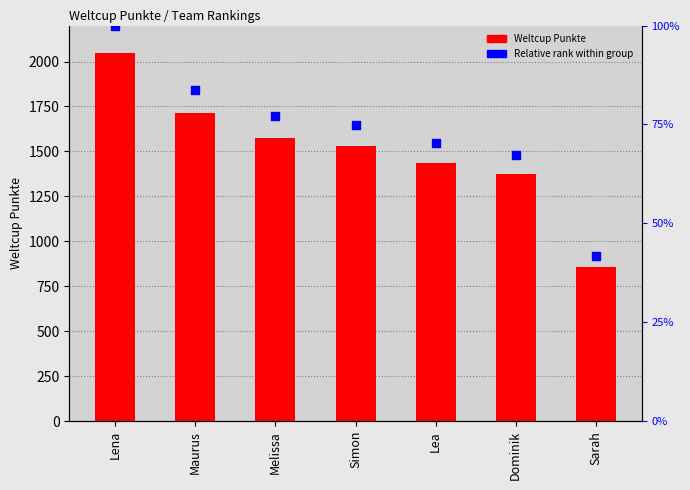

Which series contains the lowest Y value?

Weltcup Punkte